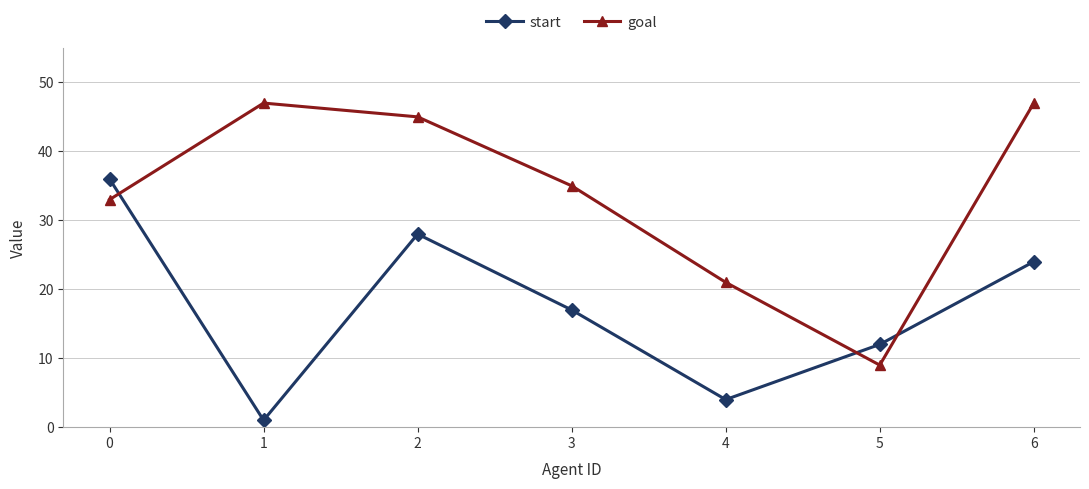

What is the sum of all start values?

122